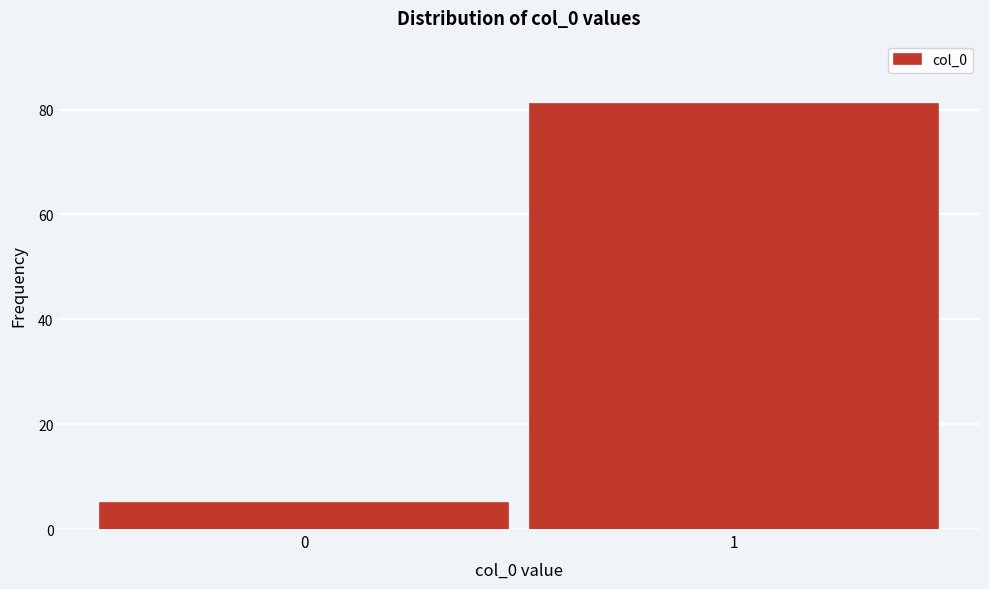

Reading left to right, transcribe all the data shown in this chart.

0=5	1=81